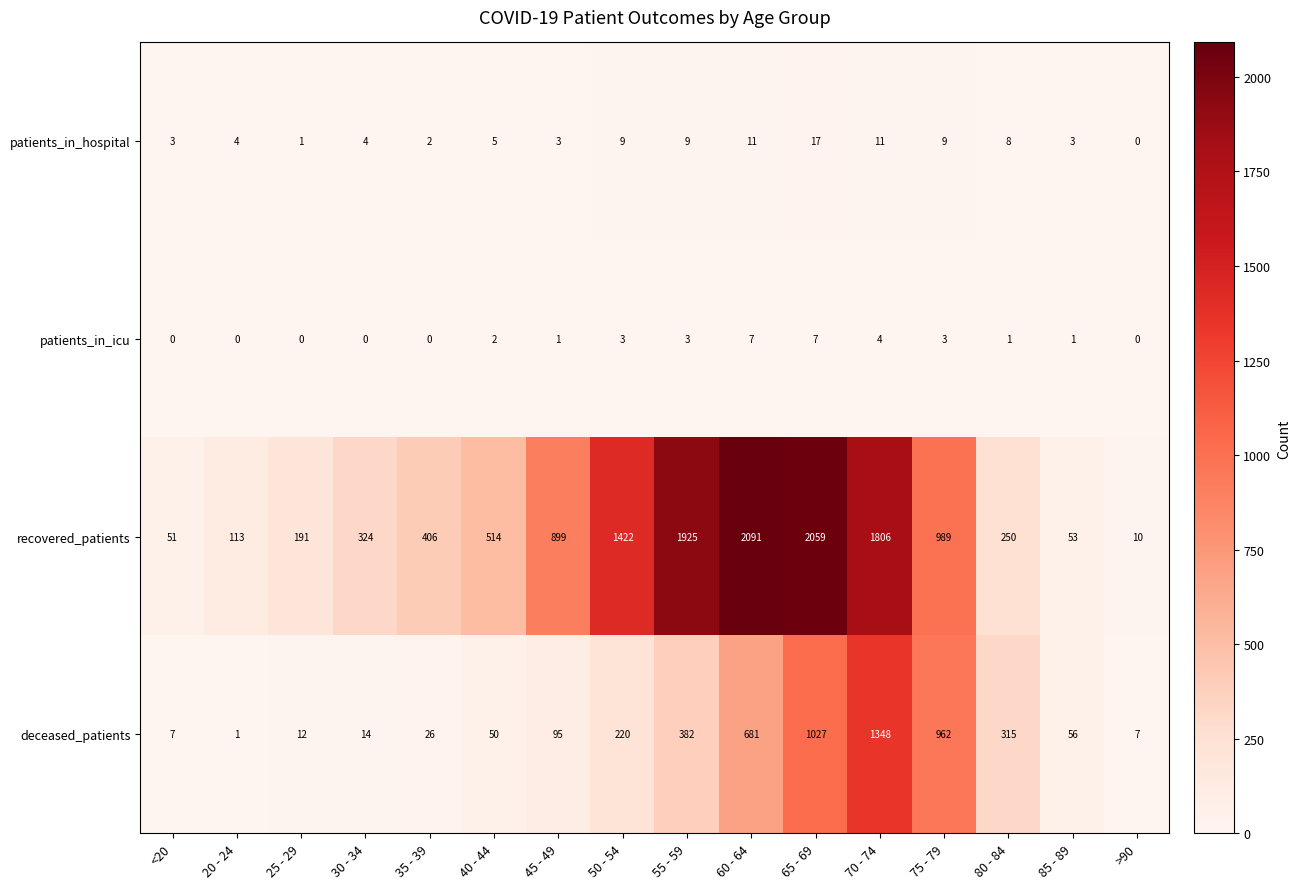

At which category is the sum across all series the highest?

70 - 74